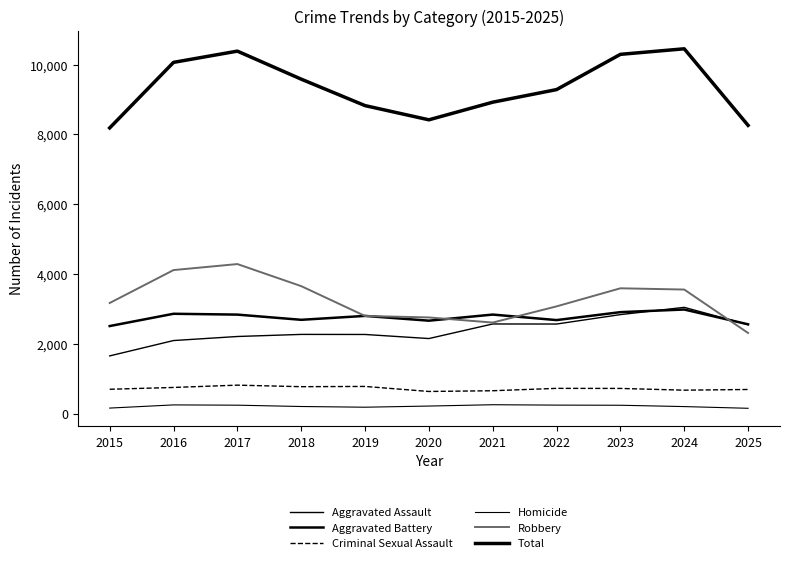

Where is the first local minimum for Total?

2020